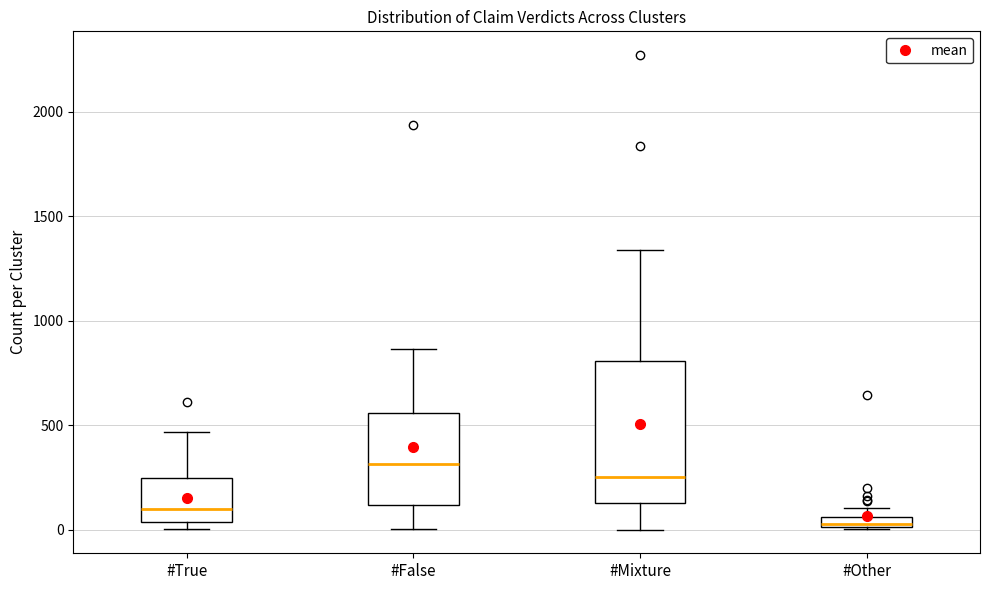

Comparing the boxes themselves (not the whiskers), which one is the tallest?

#Mixture